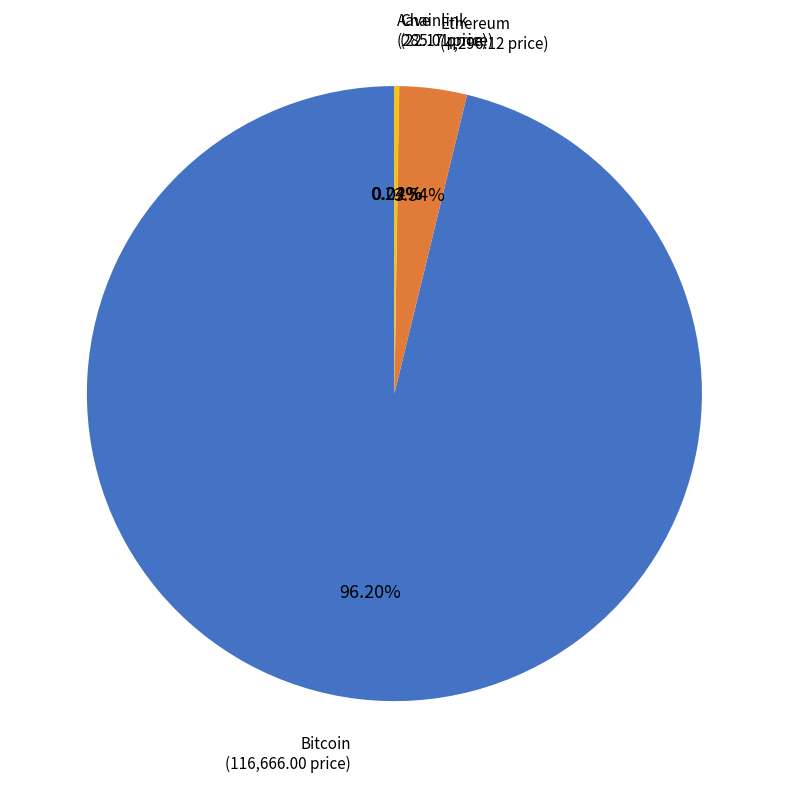

Which category has the biggest portion of the pie?

Bitcoin